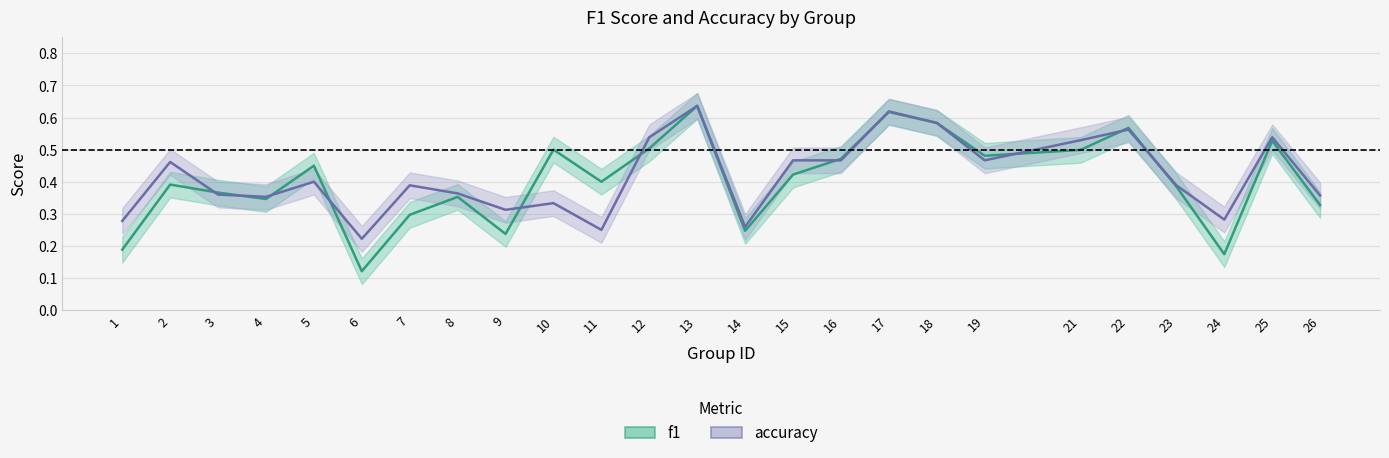

The value of accuracy at 15 is 0.5. True or false?

True